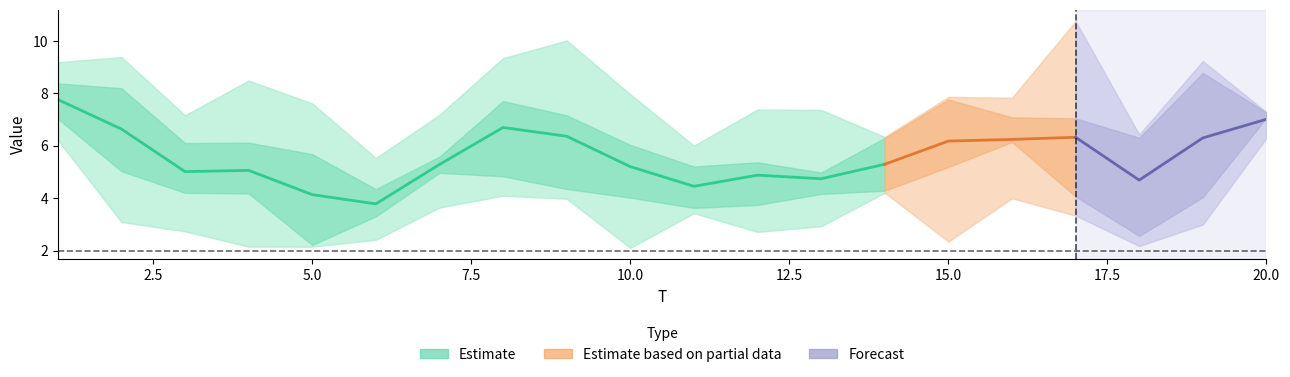

At which label does x2 first exceed 5?

1